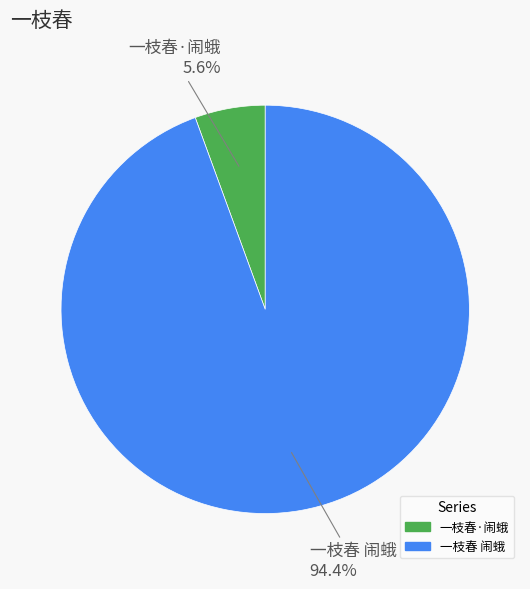

Is 一枝春 闹蛾 the majority of the pie?

Yes